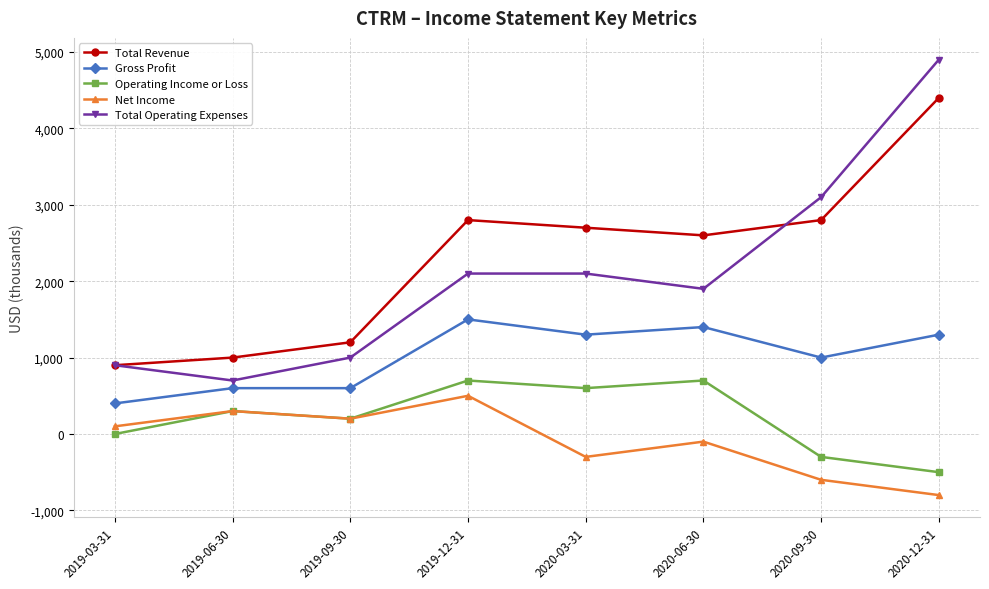

Reading left to right, list all the values displayed in this chart.

Total Revenue: 2019-03-31=900	2019-06-30=1000	2019-09-30=1200	2019-12-31=2800	2020-03-31=2700	2020-06-30=2600	2020-09-30=2800	2020-12-31=4400
Gross Profit: 2019-03-31=400	2019-06-30=600	2019-09-30=600	2019-12-31=1500	2020-03-31=1300	2020-06-30=1400	2020-09-30=1000	2020-12-31=1300
Operating Income or Loss: 2019-03-31=0	2019-06-30=300	2019-09-30=200	2019-12-31=700	2020-03-31=600	2020-06-30=700	2020-09-30=-300	2020-12-31=-500
Net Income: 2019-03-31=100	2019-06-30=300	2019-09-30=200	2019-12-31=500	2020-03-31=-300	2020-06-30=-100	2020-09-30=-600	2020-12-31=-800
Total Operating Expenses: 2019-03-31=900	2019-06-30=700	2019-09-30=1000	2019-12-31=2100	2020-03-31=2100	2020-06-30=1900	2020-09-30=3100	2020-12-31=4900